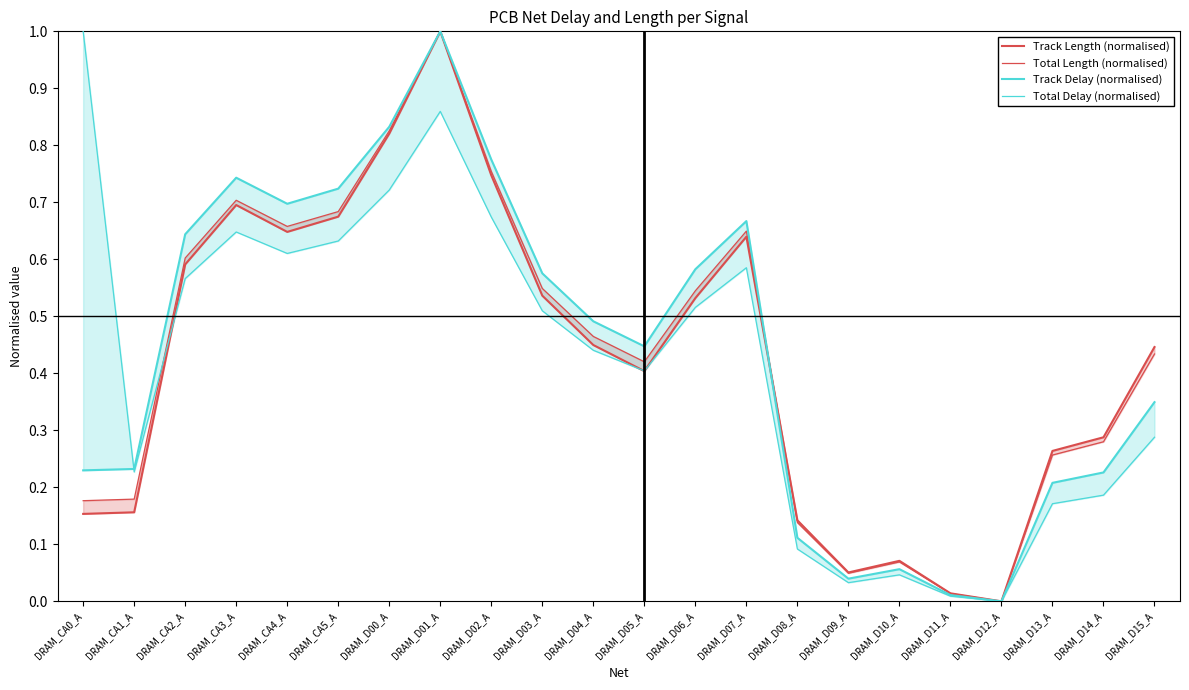

Rank the series at DRAM_CA0_A from lowest to highest value.

Track Length (normalised), Total Length (normalised), Track Delay (normalised), Total Delay (normalised)